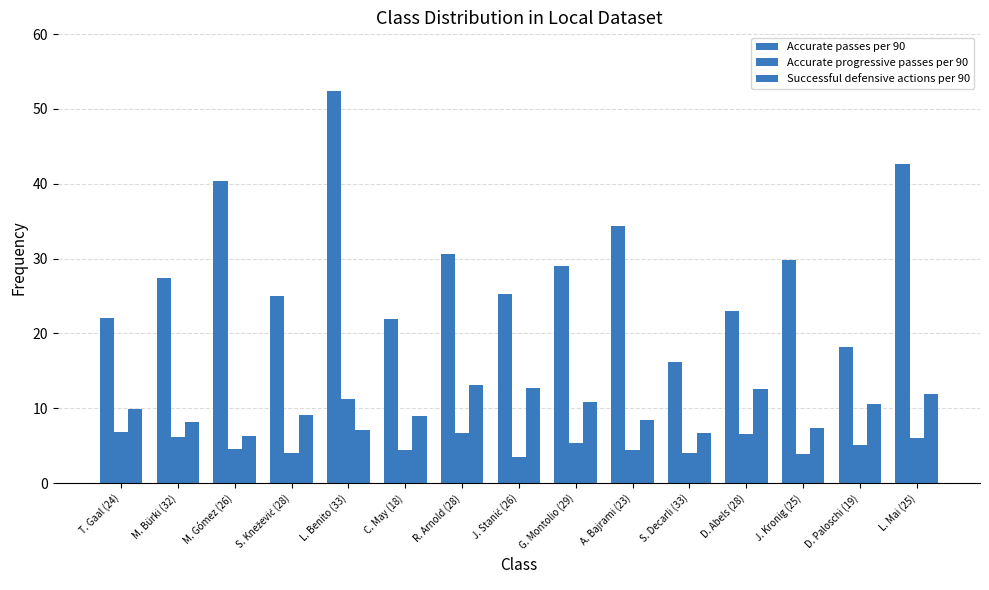

Which category has the lowest value across all series?

J. Stanić (26)